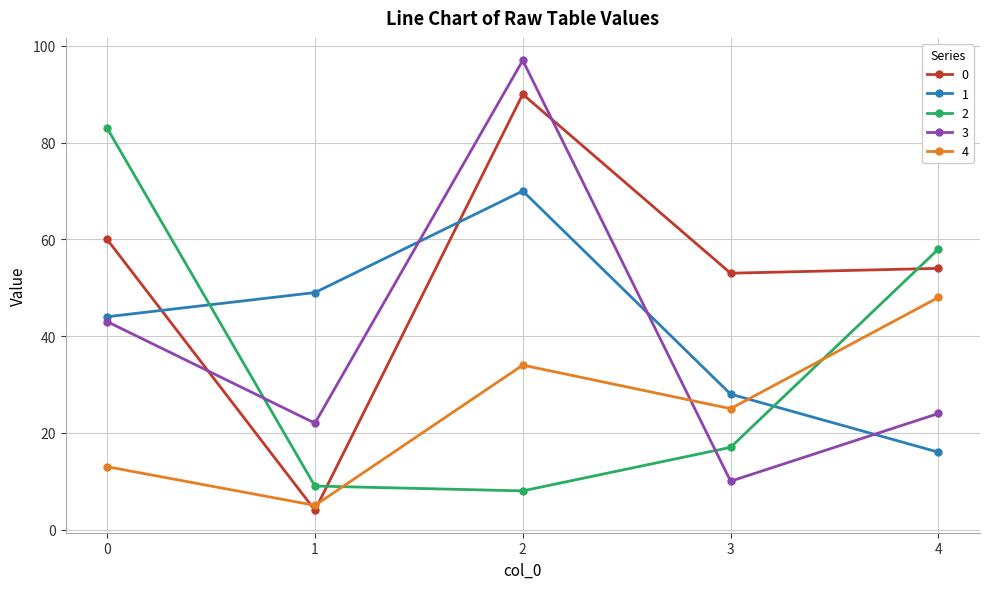

What is the value of the 0 point at the 5th from the left?

54